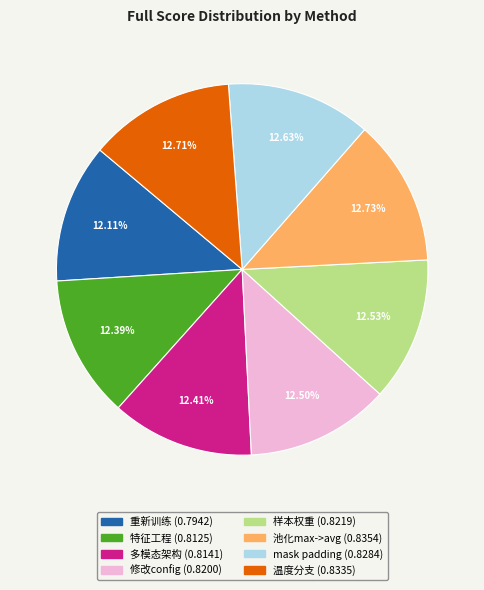

Count the number of slices in the pie.

8